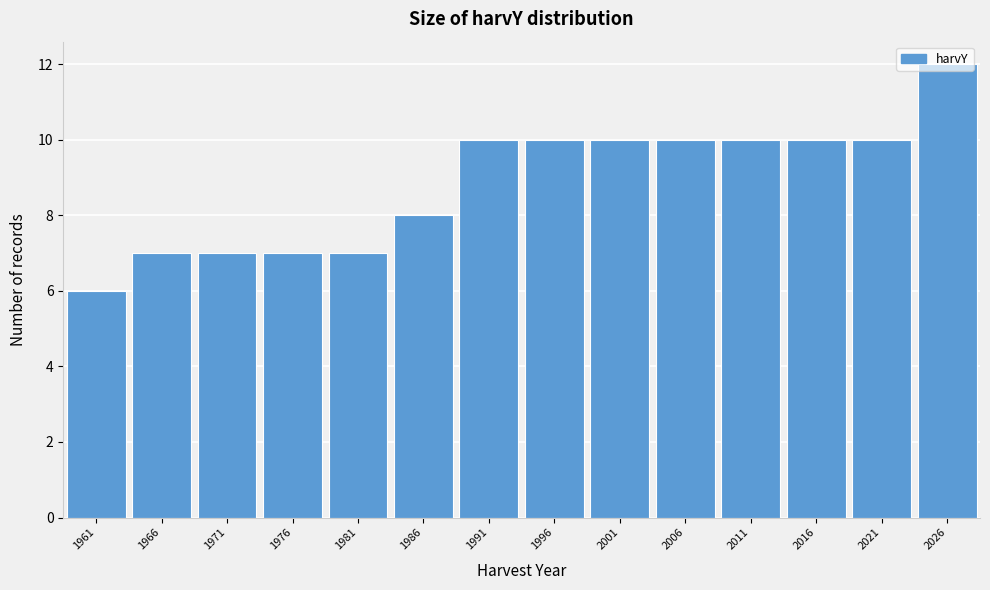

The value at 1981 is 7. True or false?

True